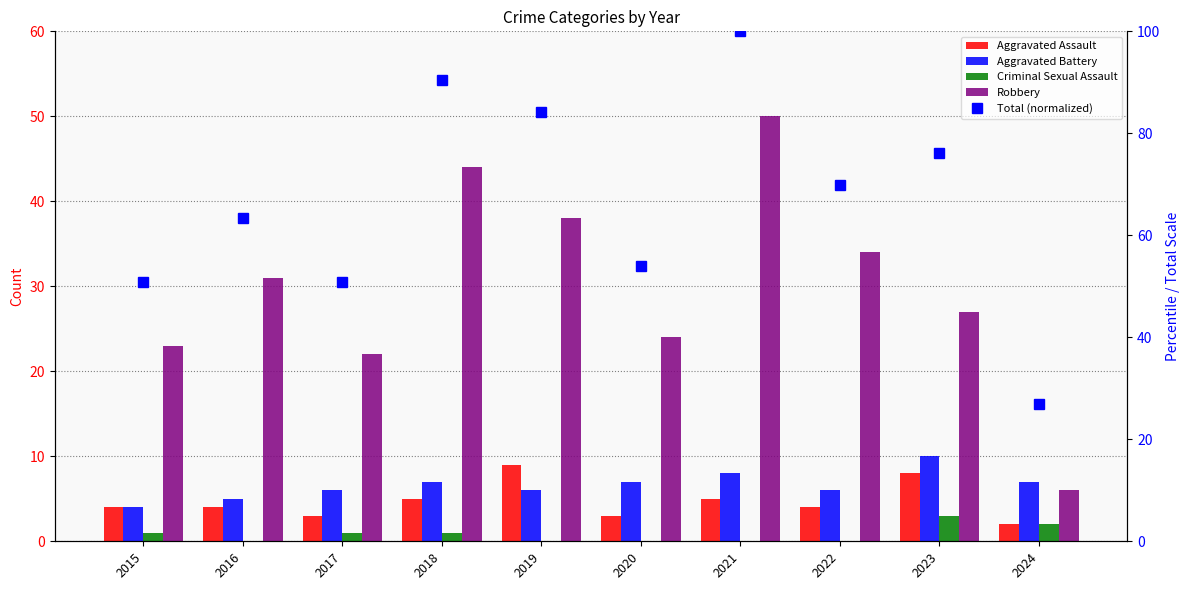

Which series has the largest range (max minus min)?

Total (normalized)